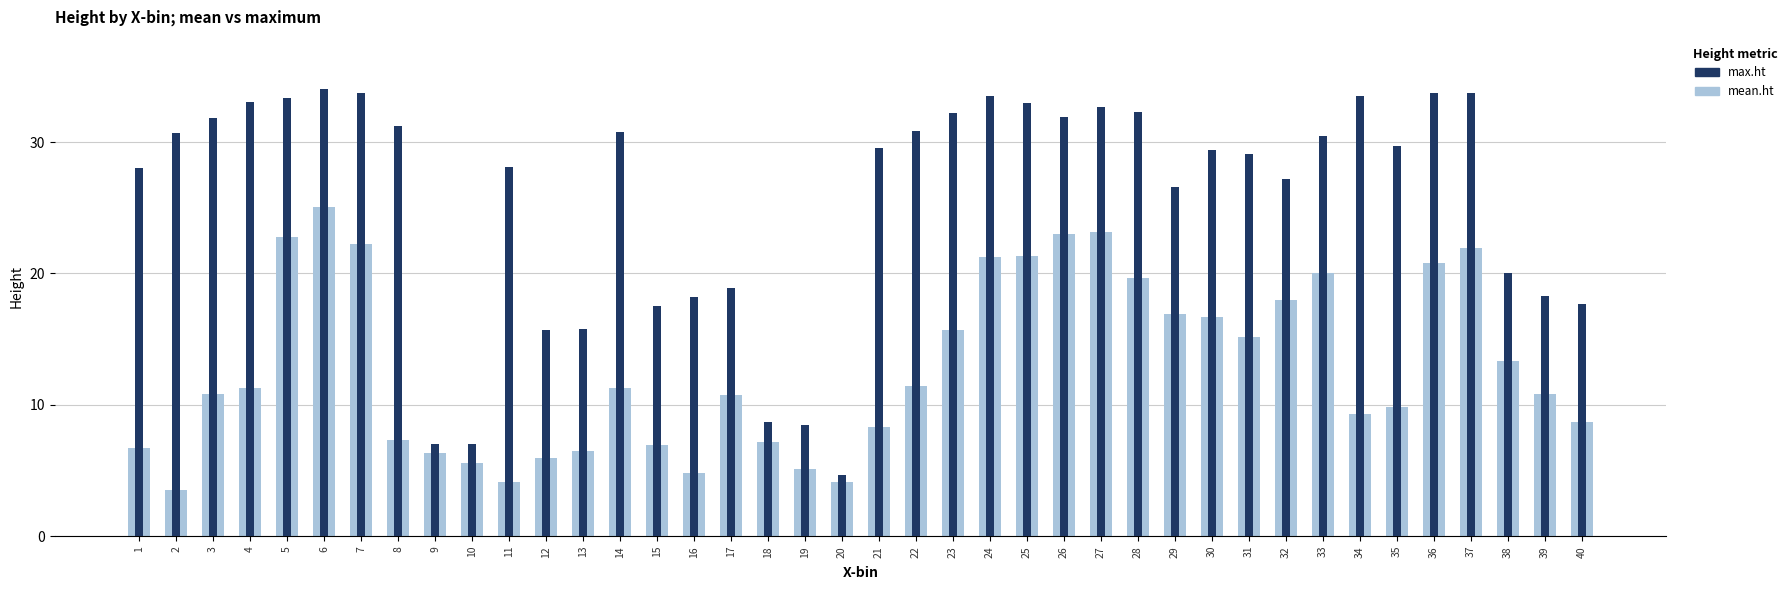

True or false: mean.ht has a value of 8.3 at 12.

False